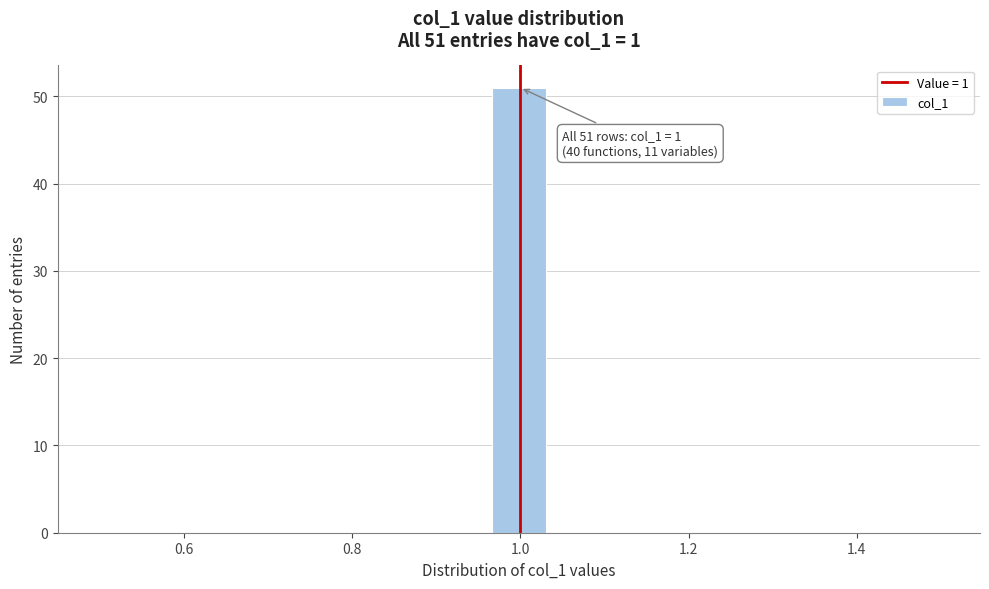

Read against the x-axis, roughly where is the centre of the tallest bar?

1.00